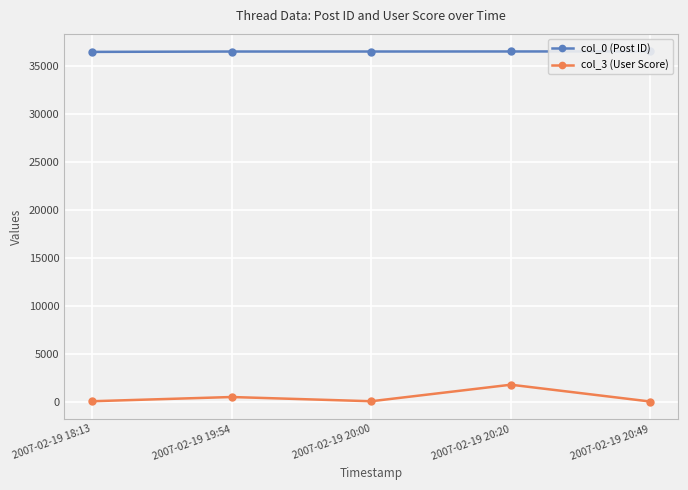

True or false: col_0 (Post ID) and col_3 (User Score) intersect in this chart.

False